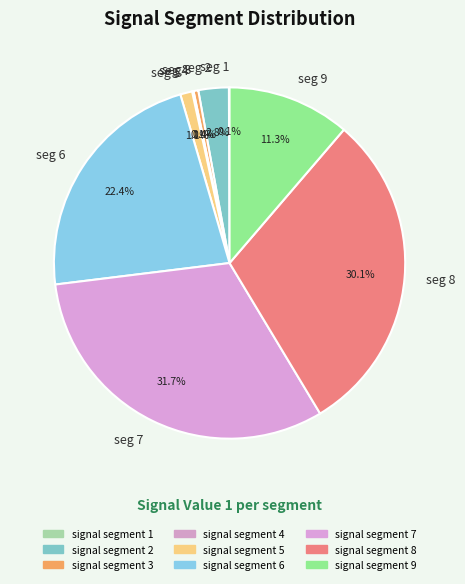

Between seg 2 and seg 6, which is larger?

seg 6